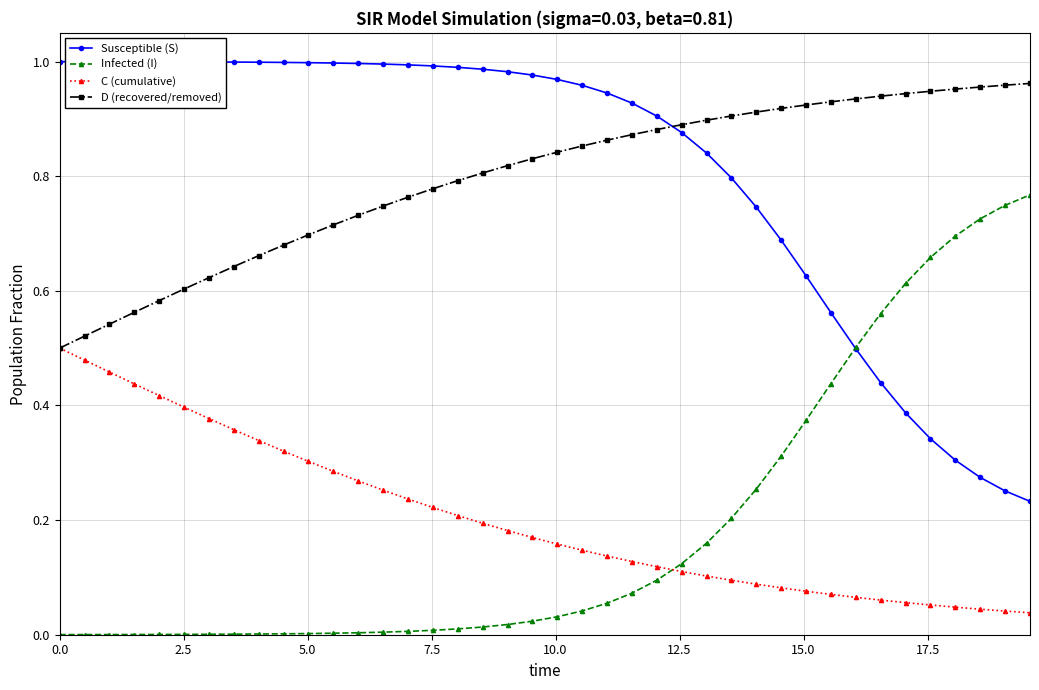

True or false: Infected (I) and D (recovered/removed) cross at least once.

False